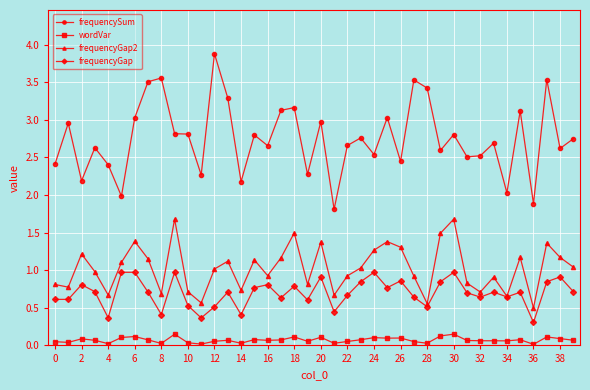

Which series has the widest spread of values?

frequencySum